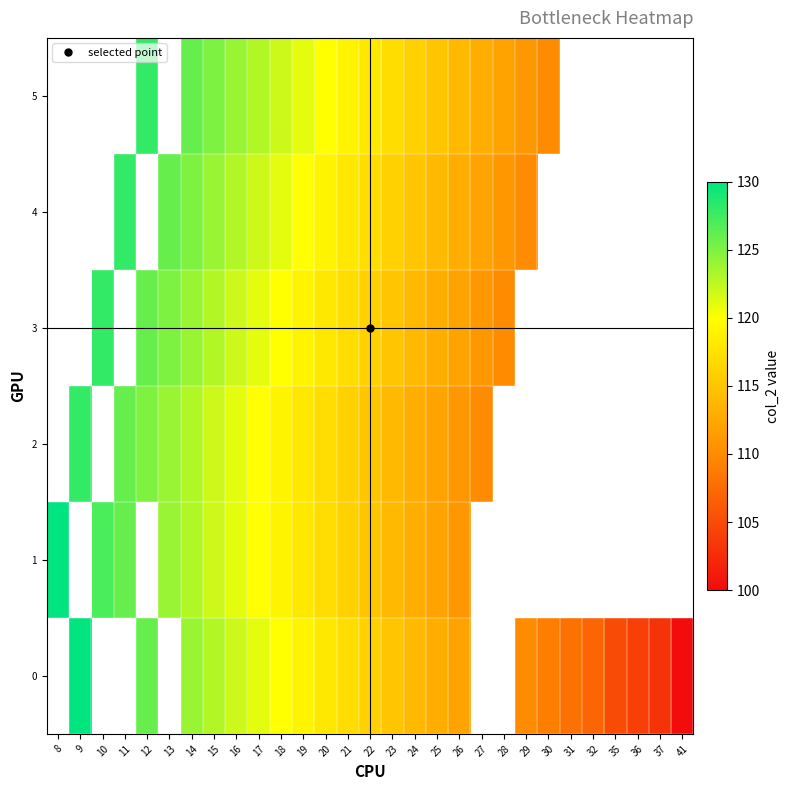

What is the difference between the highest and lowest values at 12?

3.0